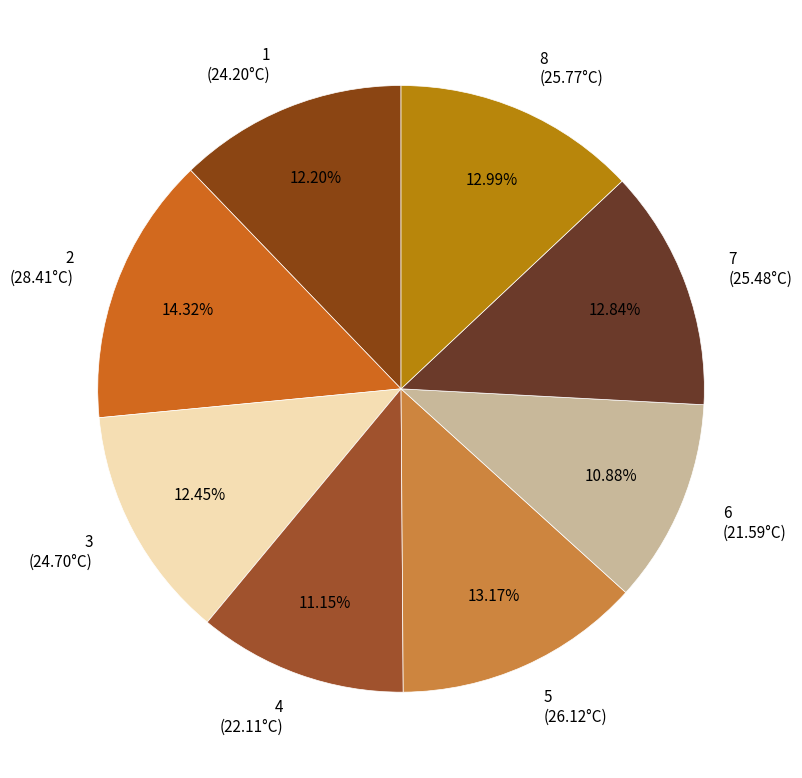

Is there any slice that represents more than half of the pie?

No